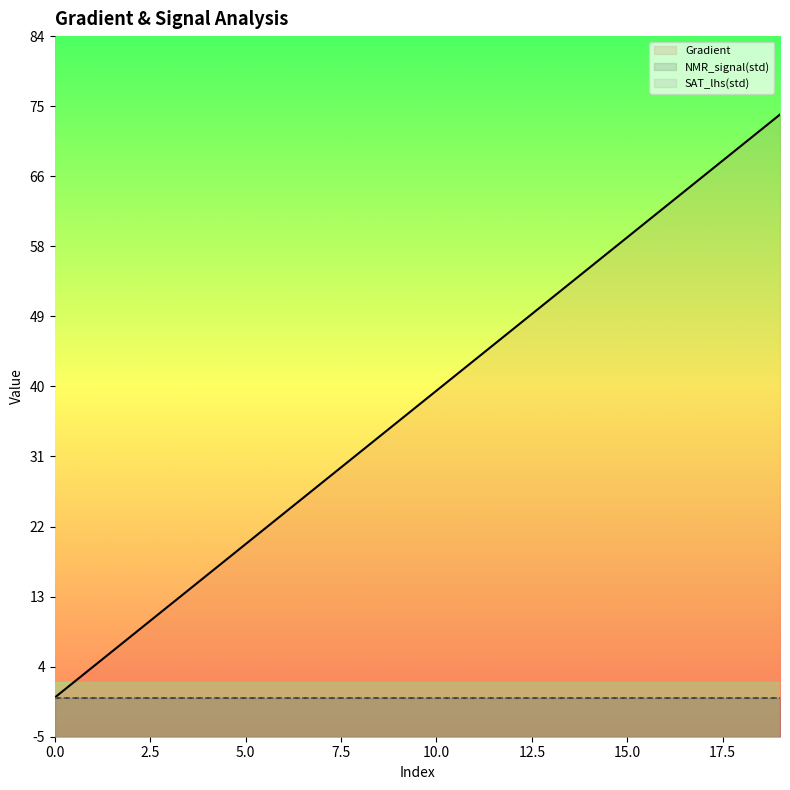

What is the average value of the Gradient series?

37.2